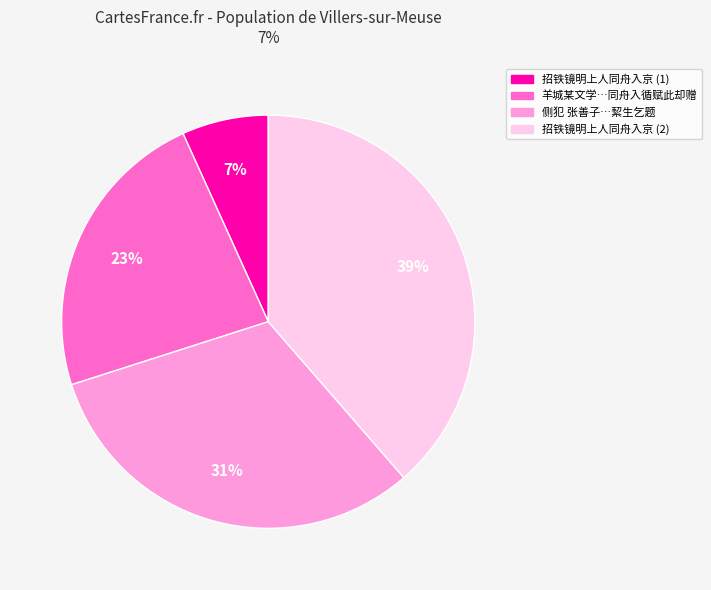

Is there any slice that represents more than half of the pie?

No